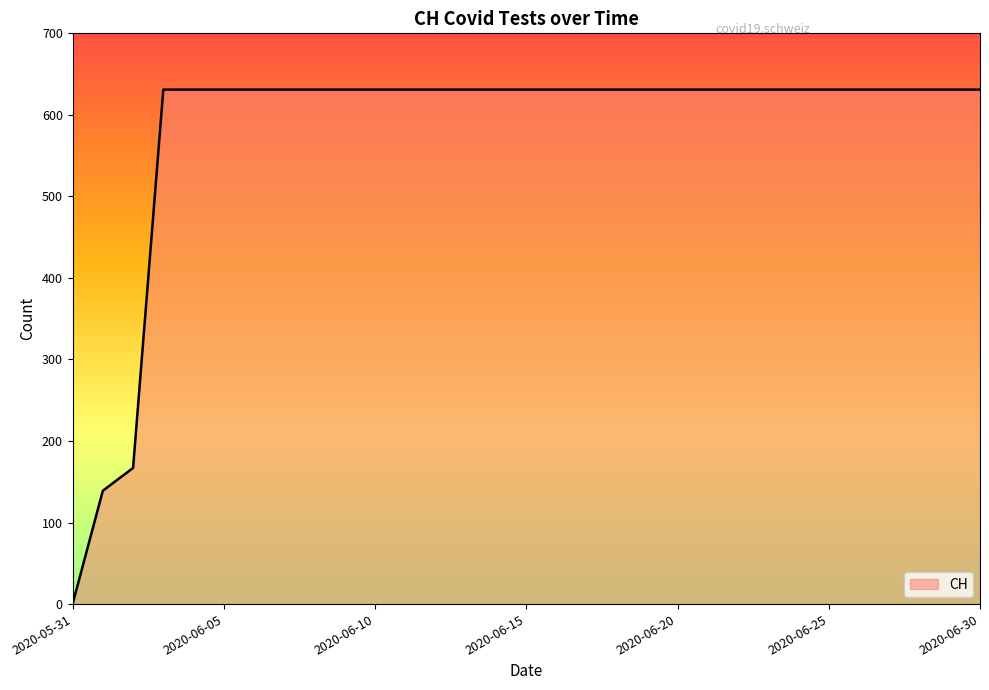

Reading right to left, extract all data points from this chart.

2020-06-30=631	2020-06-29=631	2020-06-28=631	2020-06-27=631	2020-06-26=631	2020-06-25=631	2020-06-24=631	2020-06-23=631	2020-06-22=631	2020-06-21=631	2020-06-20=631	2020-06-19=631	2020-06-18=631	2020-06-17=631	2020-06-16=631	2020-06-15=631	2020-06-14=631	2020-06-13=631	2020-06-12=631	2020-06-11=631	2020-06-10=631	2020-06-09=631	2020-06-08=631	2020-06-07=631	2020-06-06=631	2020-06-05=631	2020-06-04=631	2020-06-03=631	2020-06-02=167	2020-06-01=139	2020-05-31=0